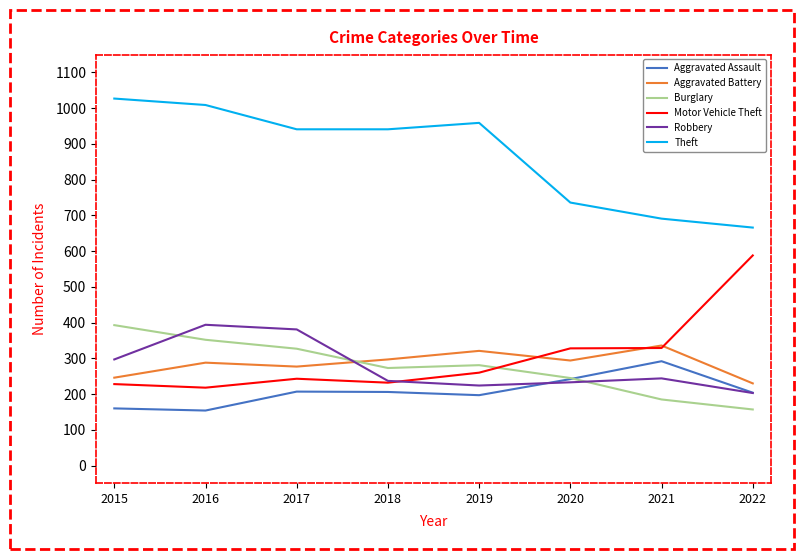

Is this an area chart (filled region under the line)?

No